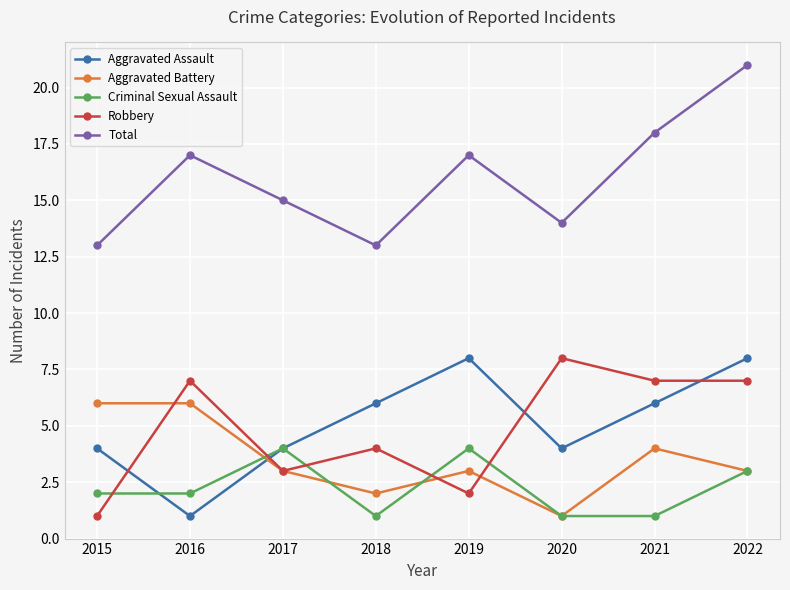

True or false: Aggravated Battery and Aggravated Assault intersect in this chart.

True